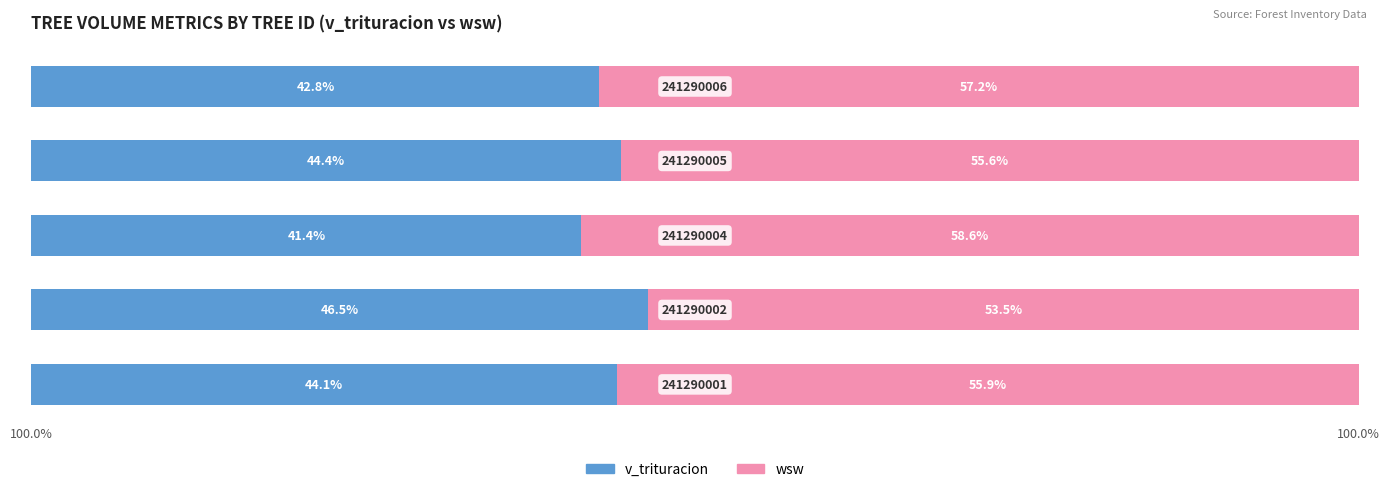

What are all the series names shown in the legend?

v_trituracion, wsw